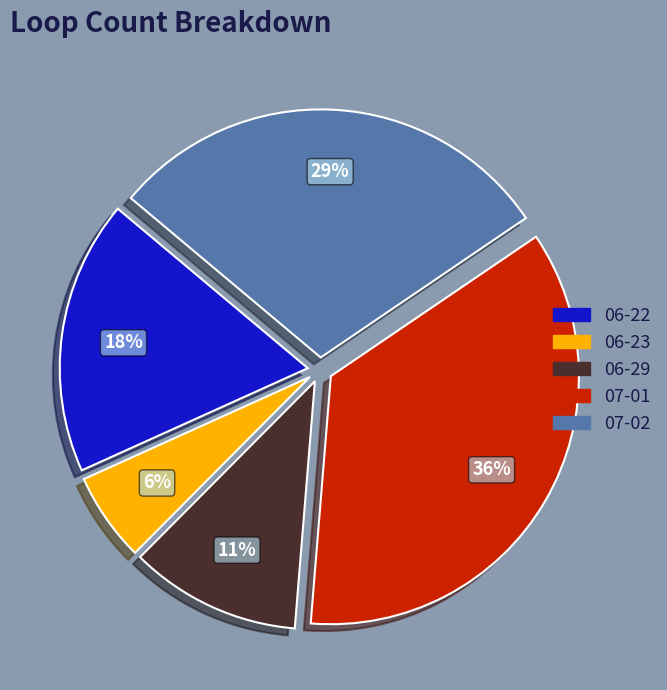

What is the ratio of the value at 06-22 to the value at 07-01?

0.5